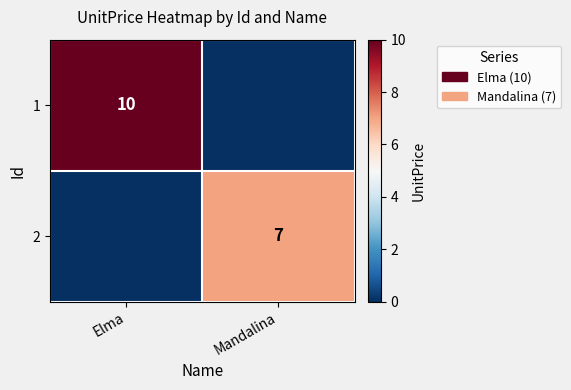

What is the greatest value displayed?

10